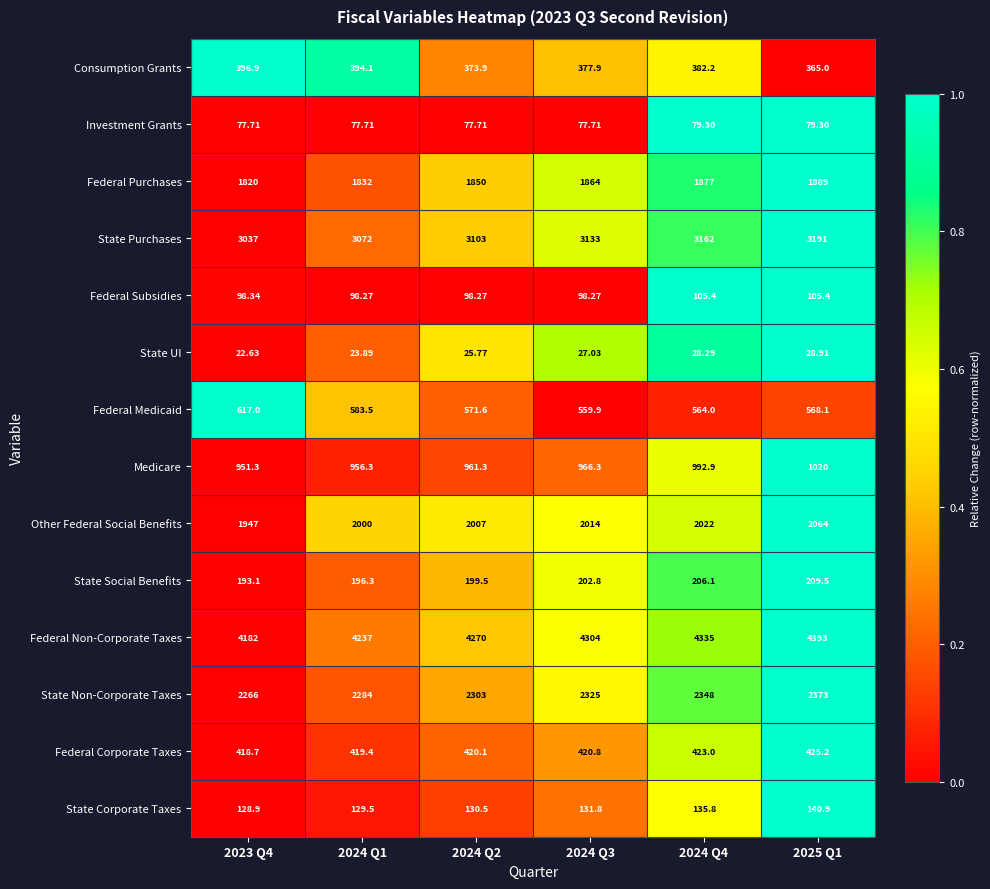

At 2024 Q3, list the series in order from smallest to largest.

State UI, Investment Grants, Federal Subsidies, State Corporate Taxes, State Social Benefits, Consumption Grants, Federal Corporate Taxes, Federal Medicaid, Medicare, Federal Purchases, Other Federal Social Benefits, State Non-Corporate Taxes, State Purchases, Federal Non-Corporate Taxes